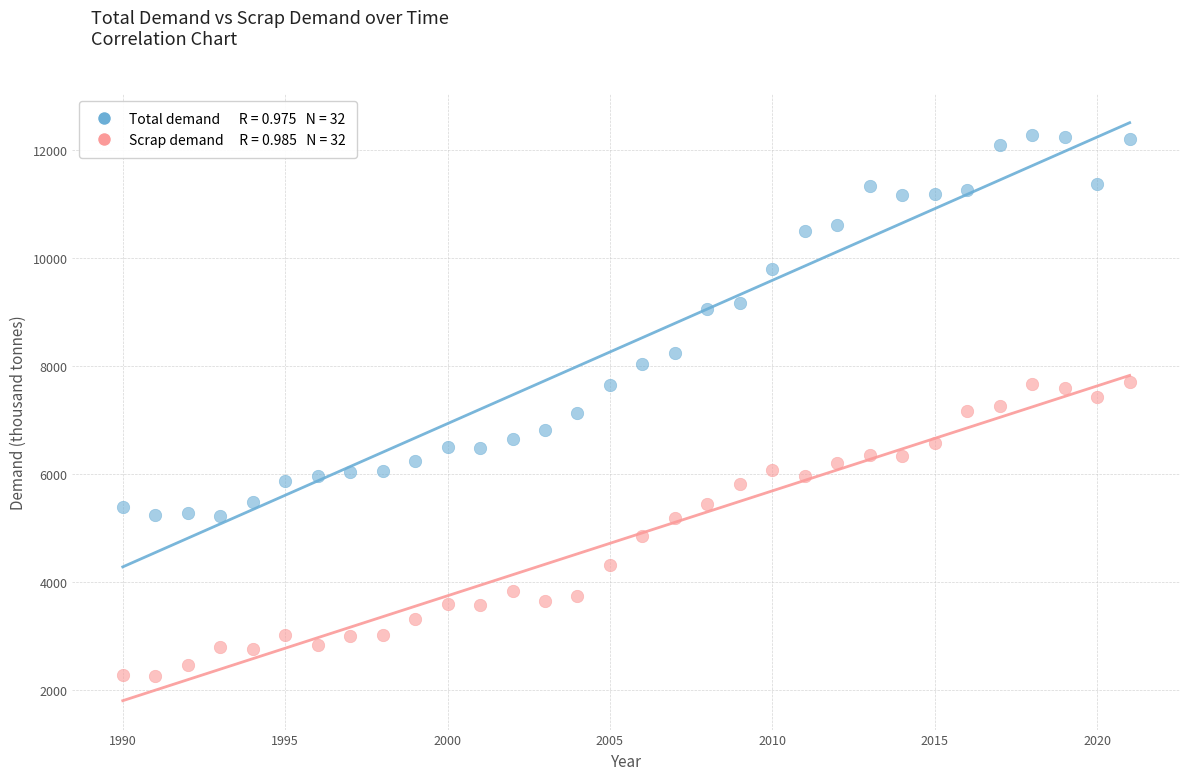

Across all data points, what is the range of X values (max minus min)?

31.0